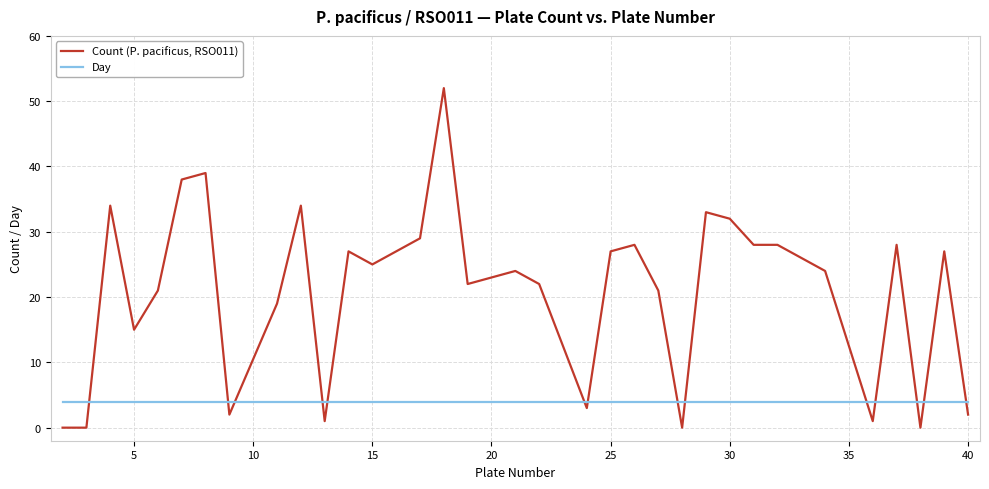

Which series has the largest range (max minus min)?

Count (P. pacificus, RSO011)